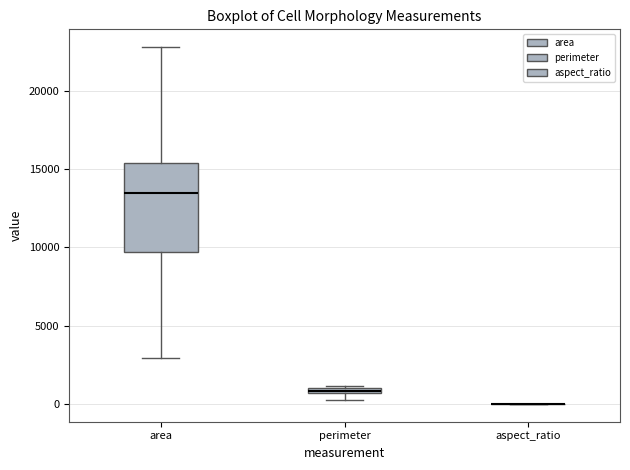

Comparing the boxes themselves (not the whiskers), which one is the tallest?

area